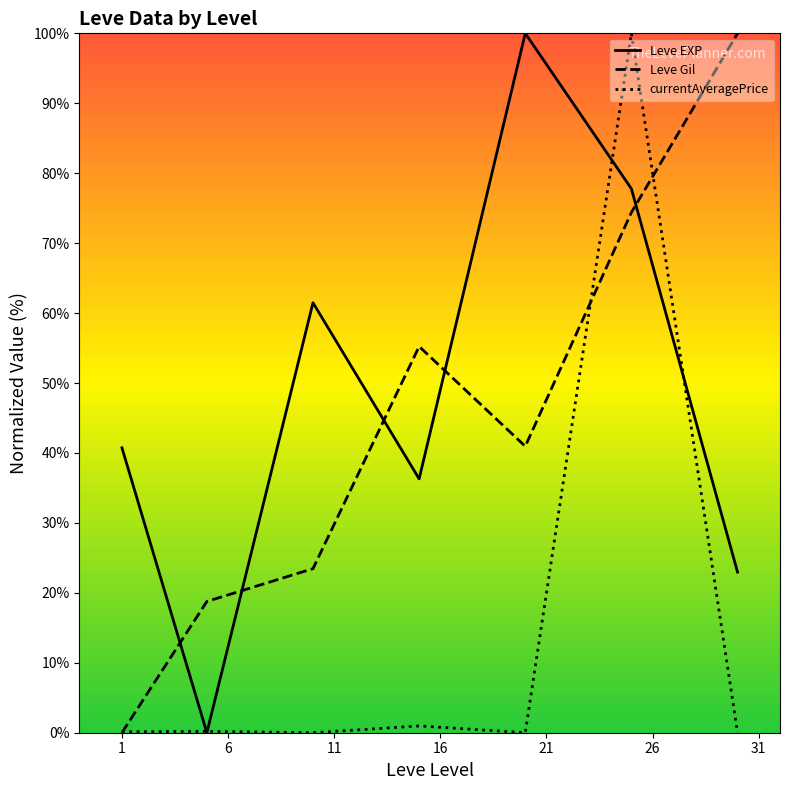

What is the maximum value shown in the chart?

100.0